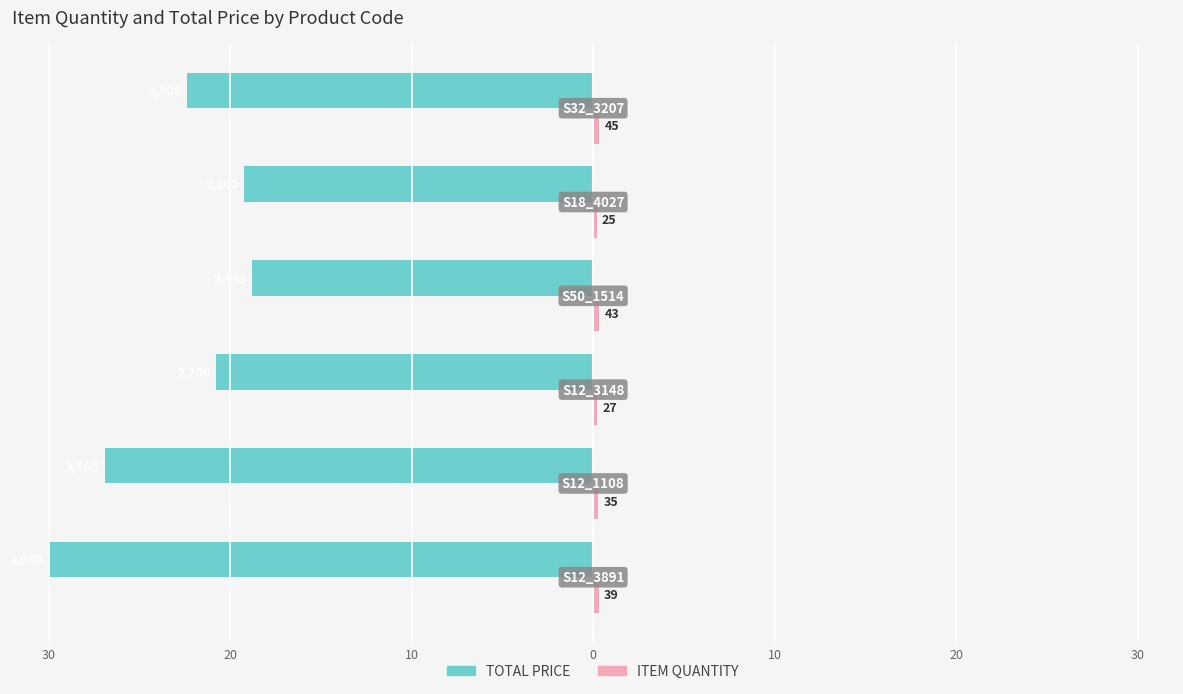

What are all the series names shown in the legend?

TOTAL PRICE, ITEM QUANTITY